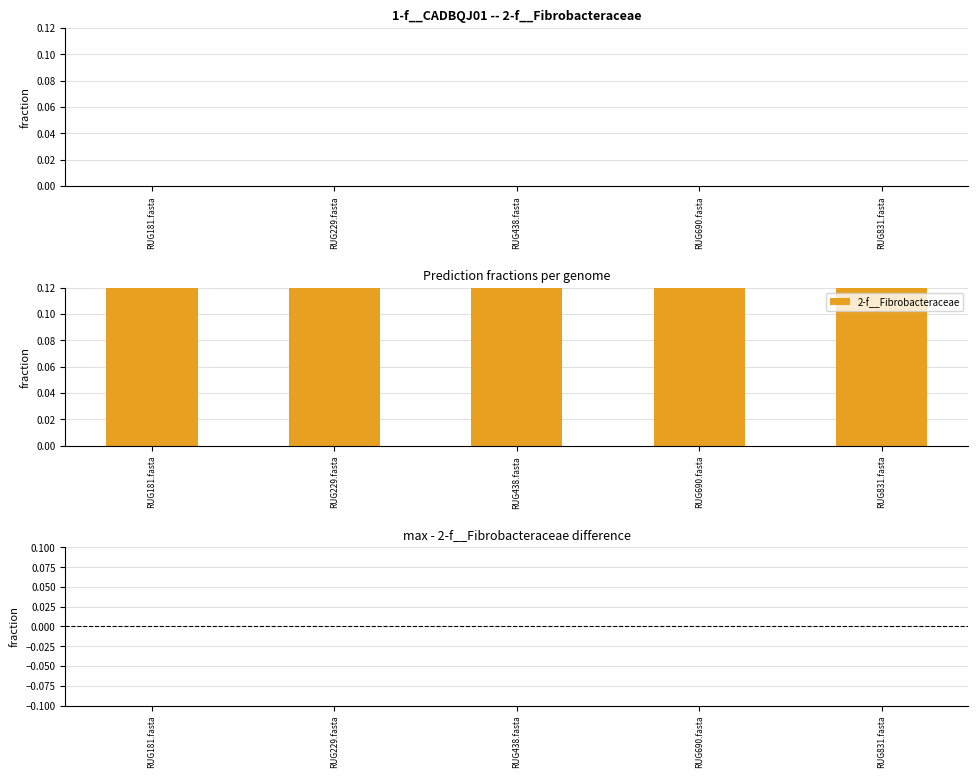

List the labels in order of 2-f__Fibrobacteraceae value, largest first.

RUG181.fasta, RUG229.fasta, RUG438.fasta, RUG690.fasta, RUG831.fasta